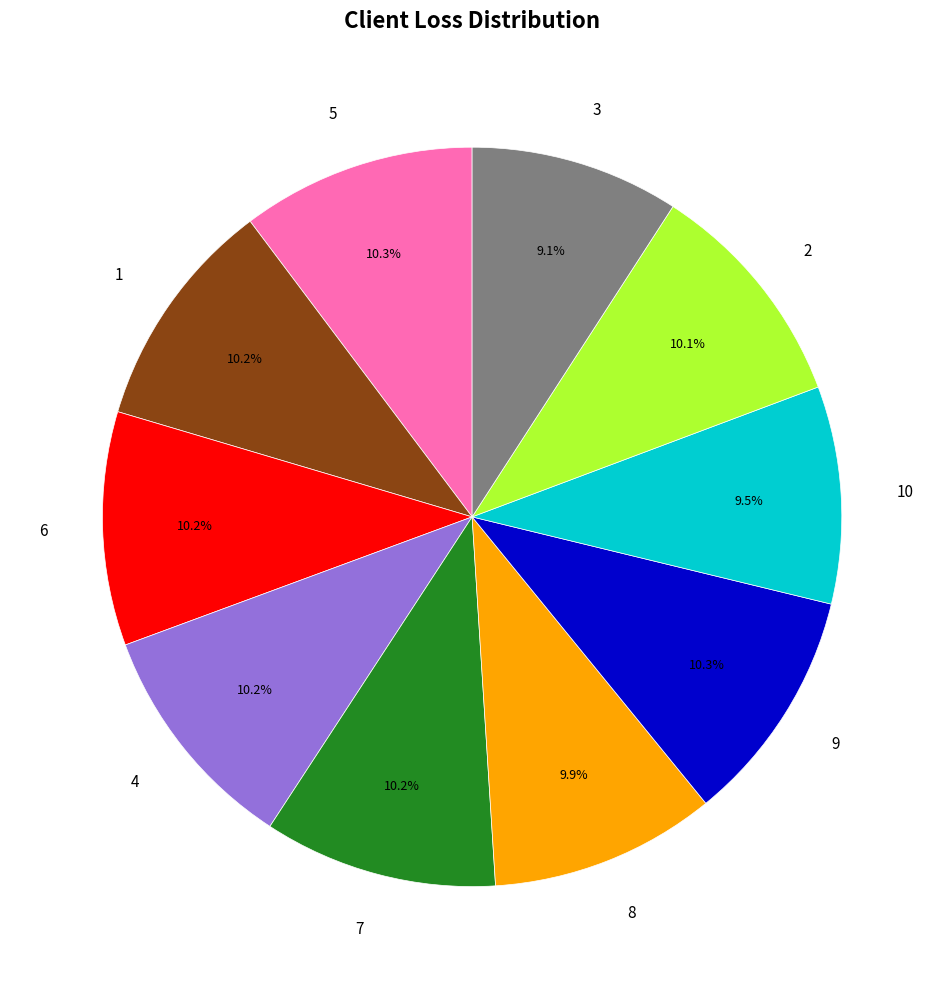

To the nearest percent, what portion does 9 represent?

10%